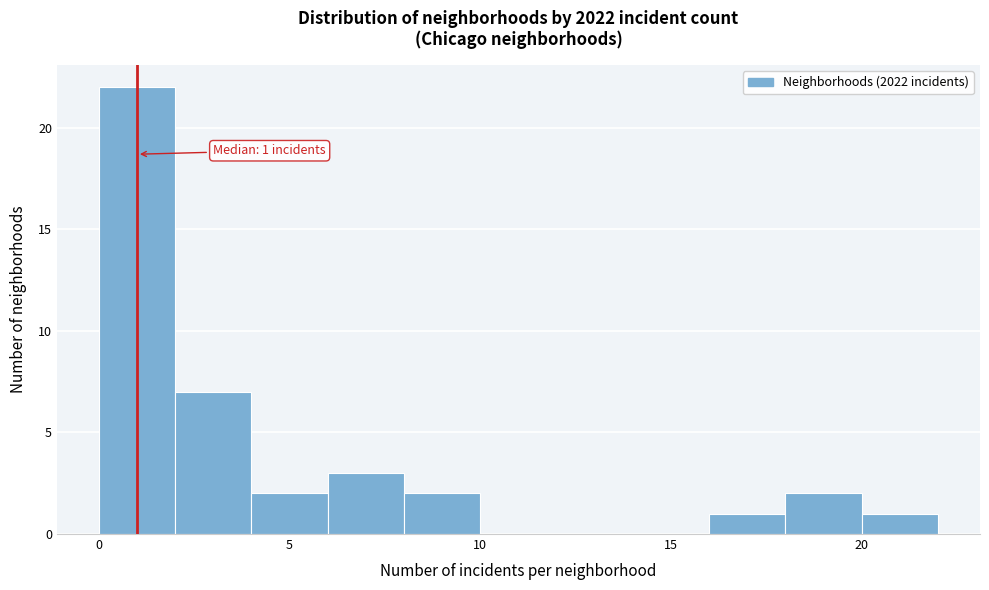

Which range on the x-axis has the tallest bar?

0 to 2